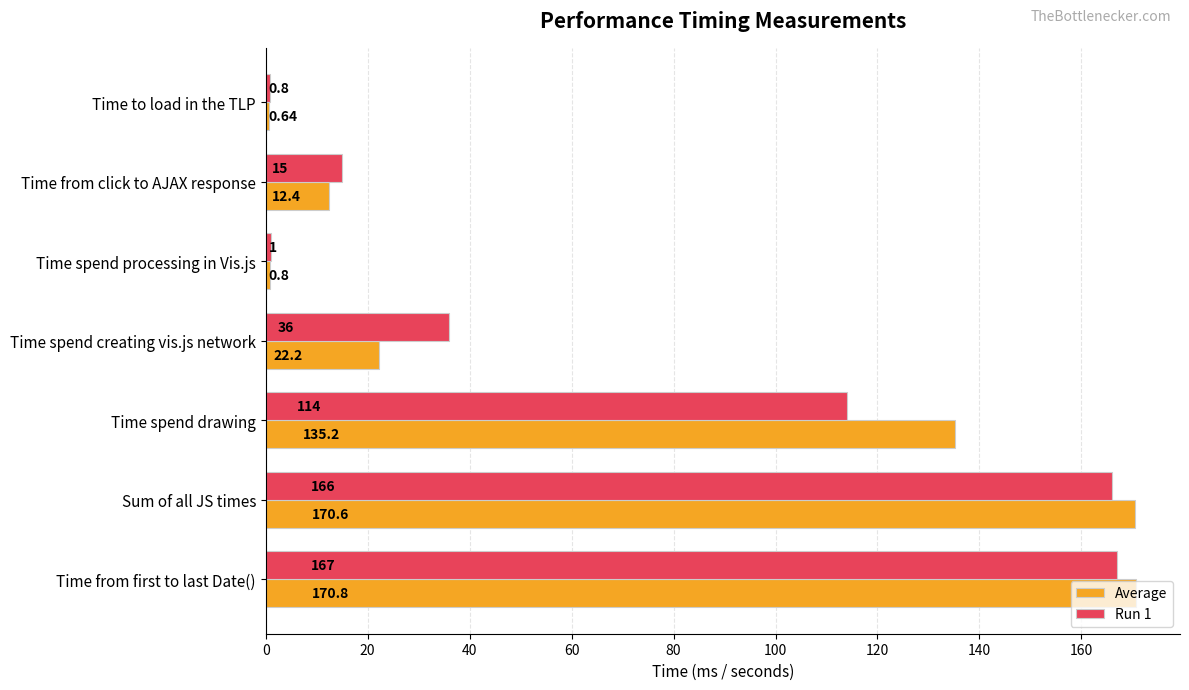

List the series in order of their peak value, highest first.

Average, Run 1